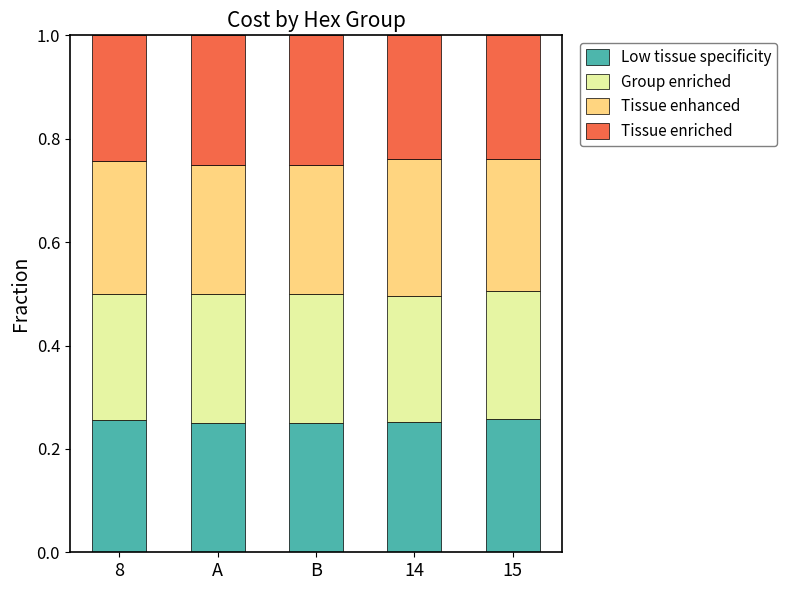

What is the total value across all series at A?

1.0